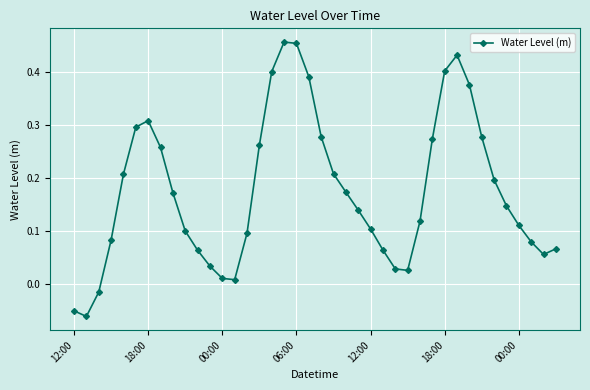

How many points are higher than both their immediate neighbors (excluding endpoints)?

3